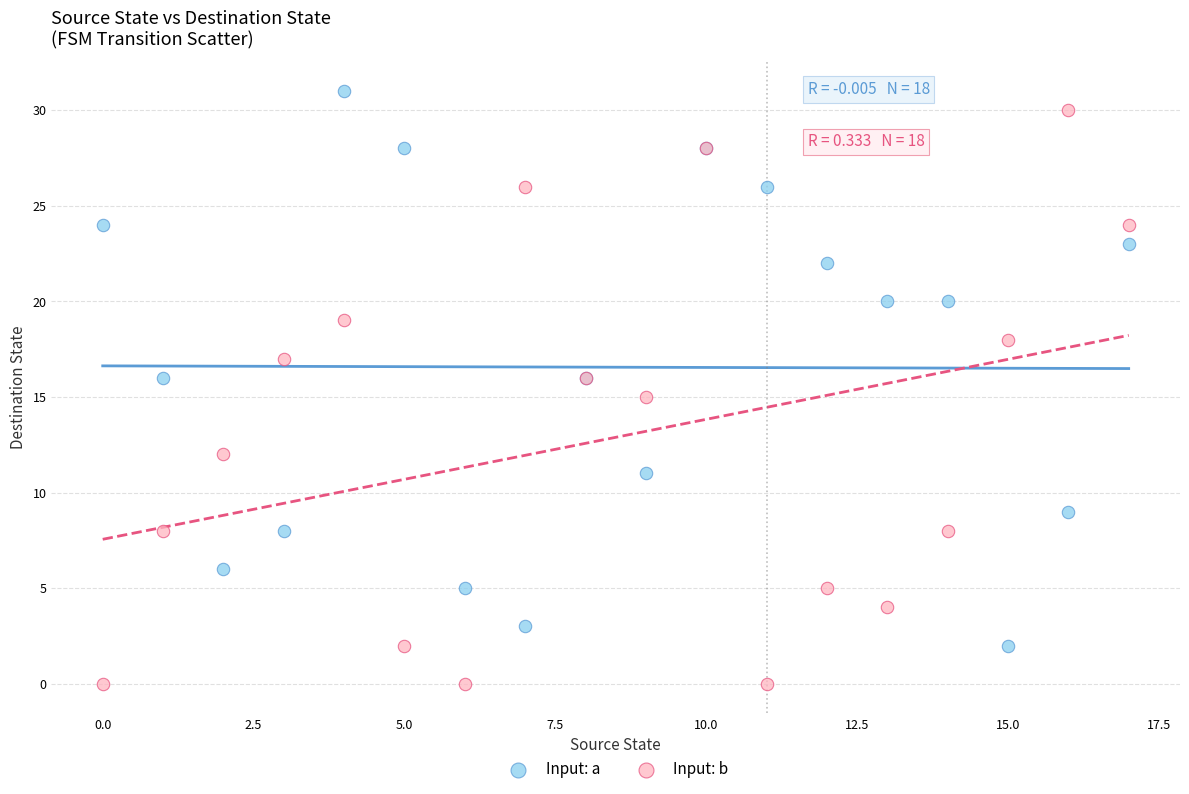

Which series reaches the minimum Y coordinate?

Input: b